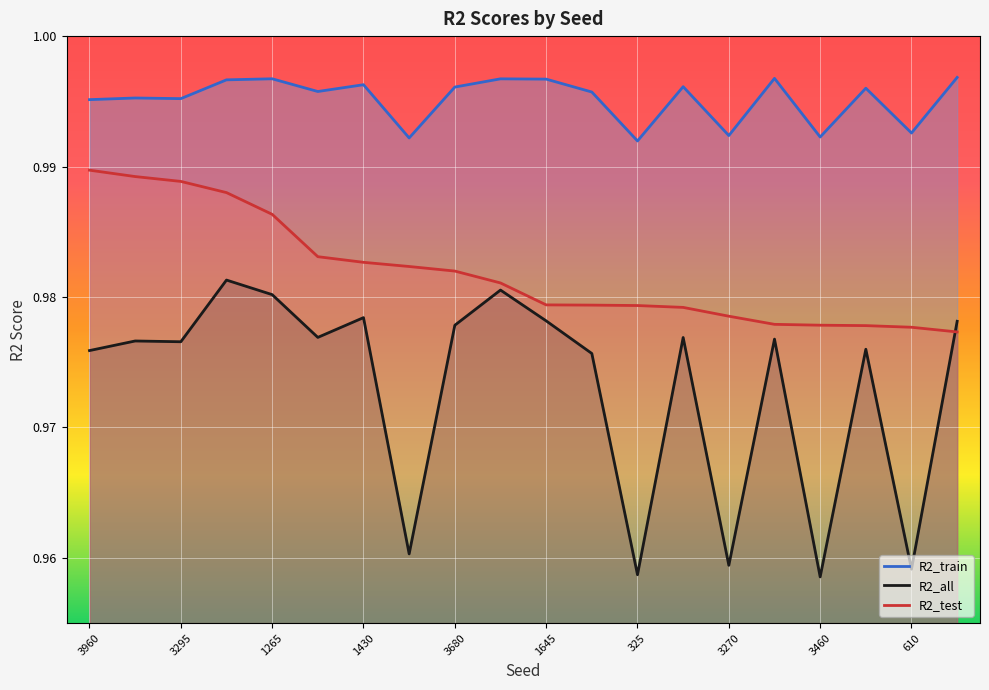

True or false: R2_all has a value of 1.5 at 3460.

False